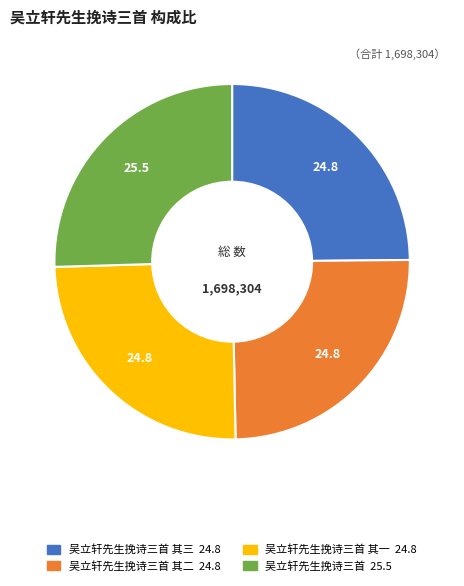

Is there a majority slice in this chart?

No